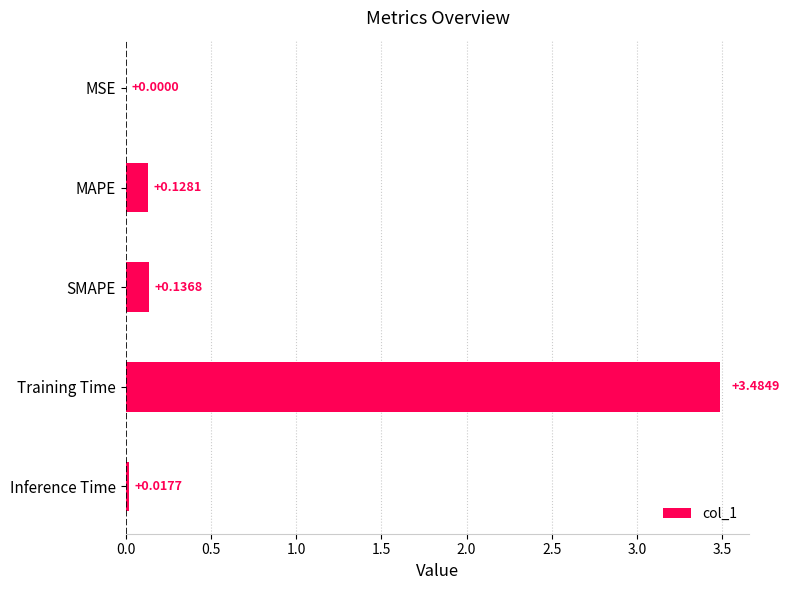

Which category has the highest value across all series?

Training Time